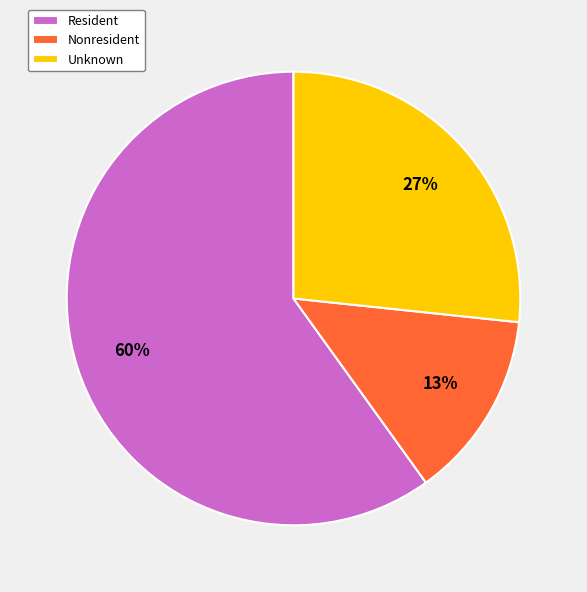

What is the largest slice in the pie chart?

Resident